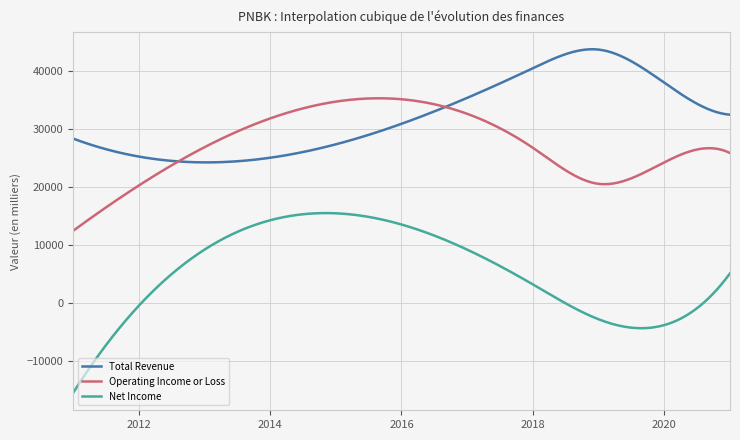

Which series has the largest range (max minus min)?

Net Income